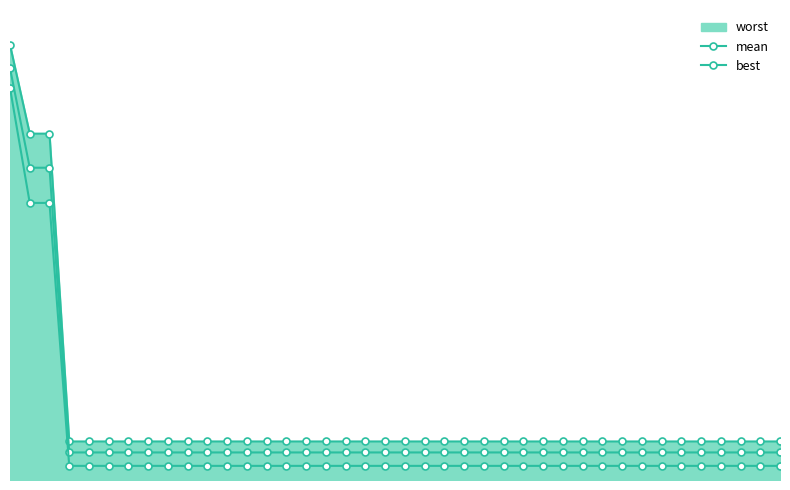

What is the average value of the mean series?

0.5